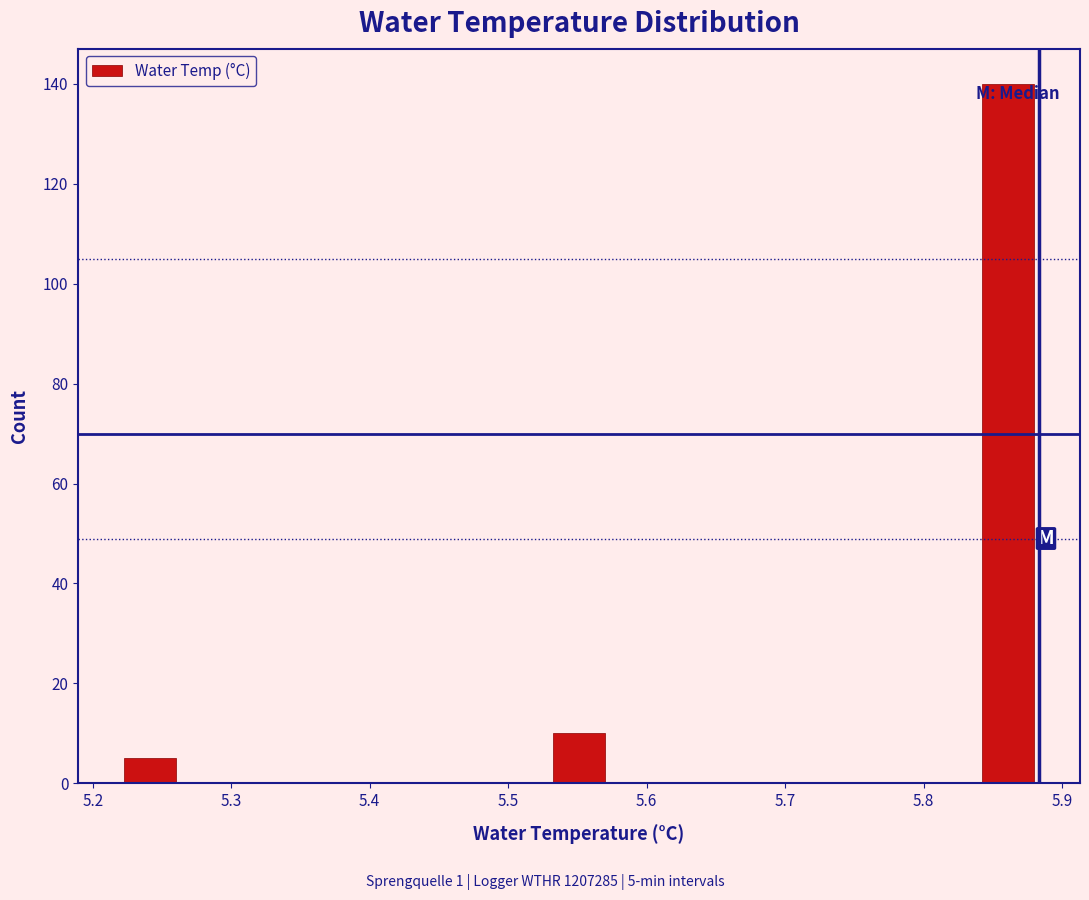

Which range on the x-axis has the tallest bar?

5.84 to 5.88